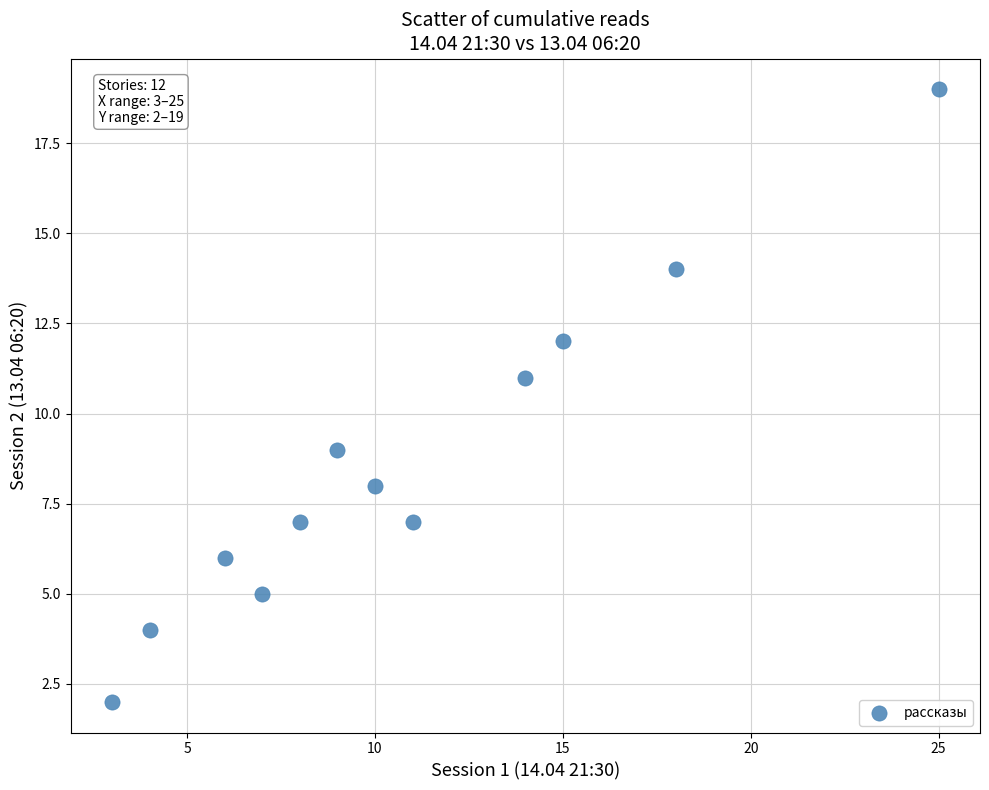

What is the range of Y values (max minus min)?

17